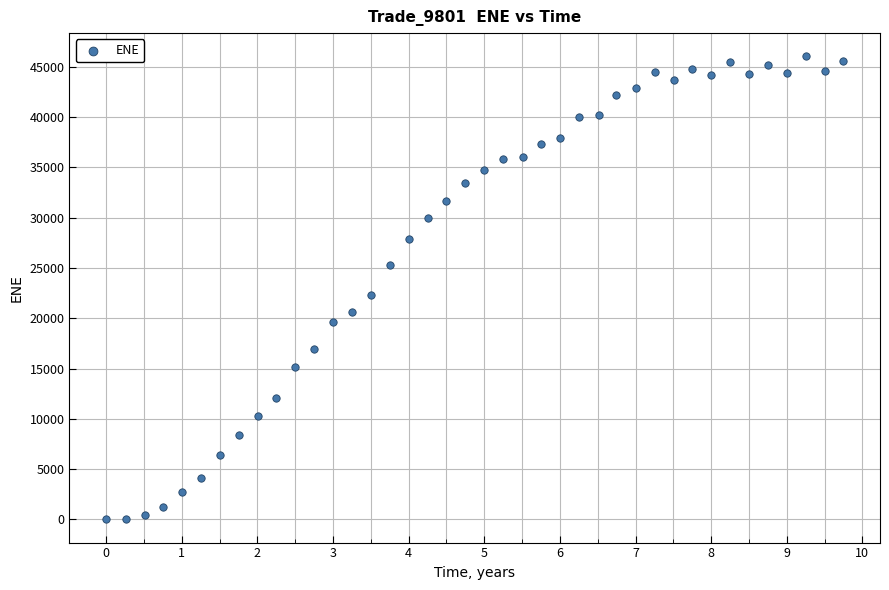

What Y value in the scatter plot is closest to 23027?

22333.3